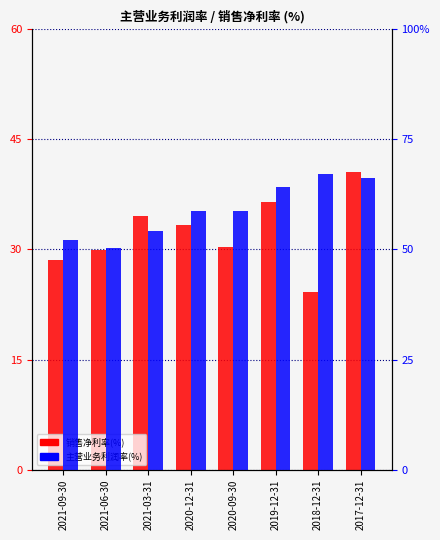

Is the value of 主营业务利润率(%) at 2020-12-31 greater than the value of 销售净利率(%) at 2021-03-31?

Yes